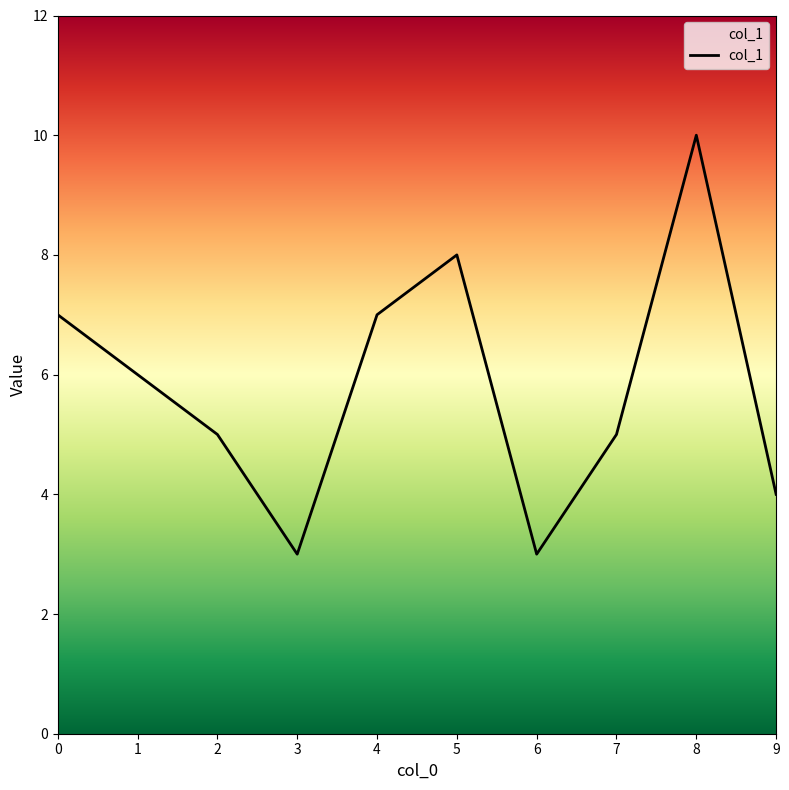

Which category has the highest value across all series?

8